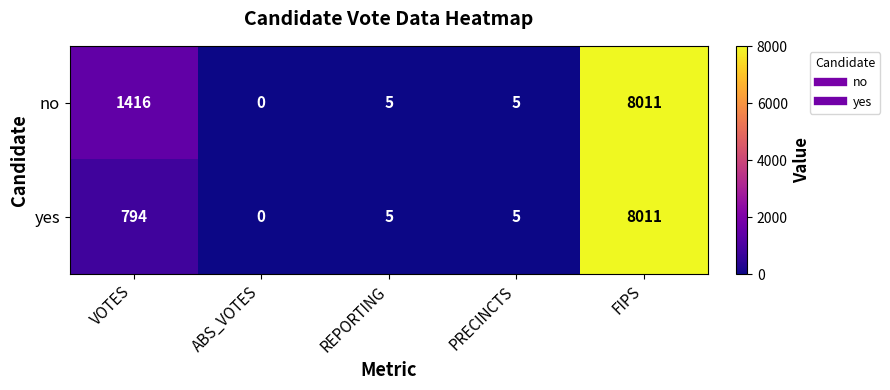

What is the sum of all no values?

9437